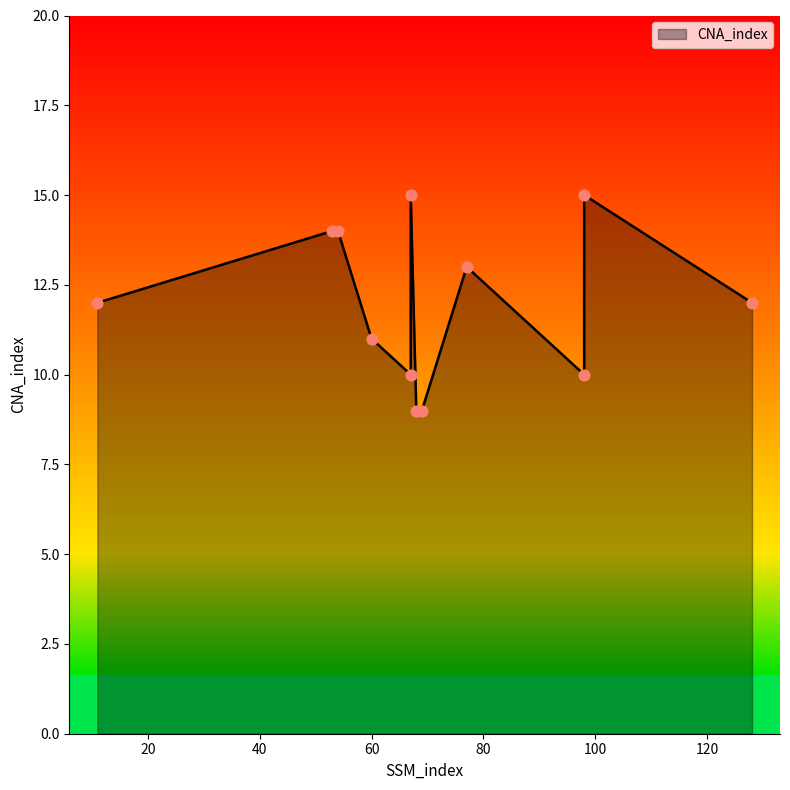

What is the ratio of the value at 77 to the value at 60?

1.2